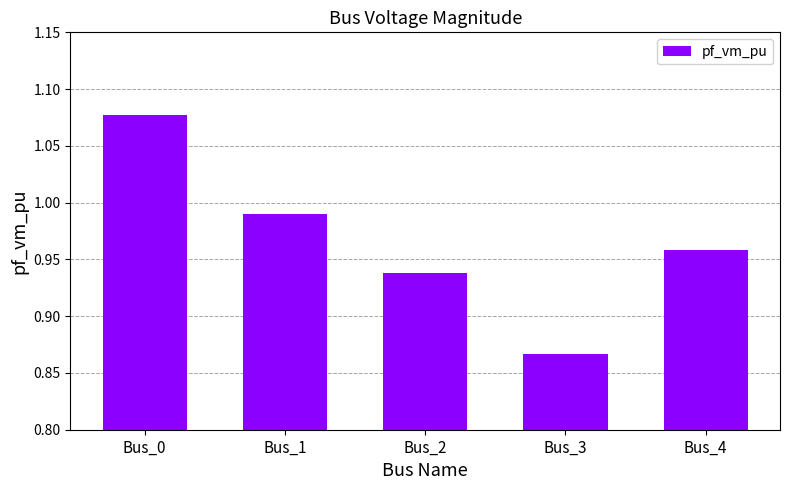

What is the change in value from Bus_0 to Bus_3?

-0.2